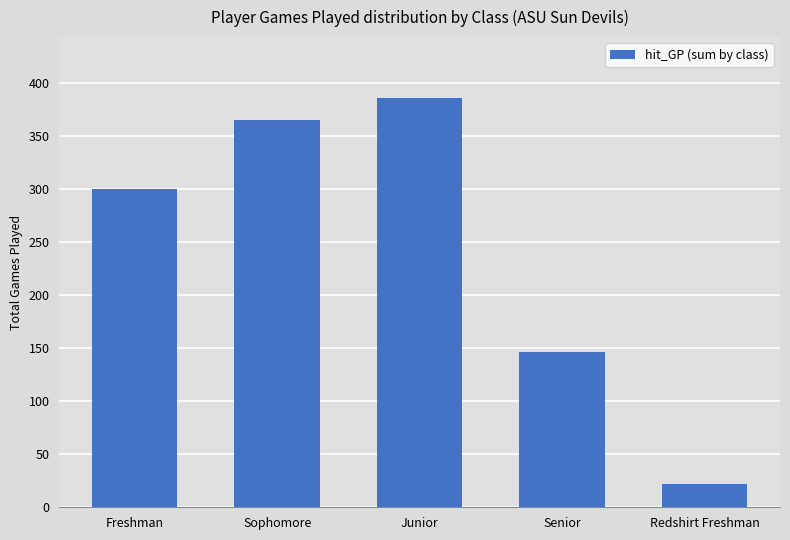

Reading left to right, transcribe all the data shown in this chart.

Freshman=300	Sophomore=365	Junior=385	Senior=146	Redshirt Freshman=22